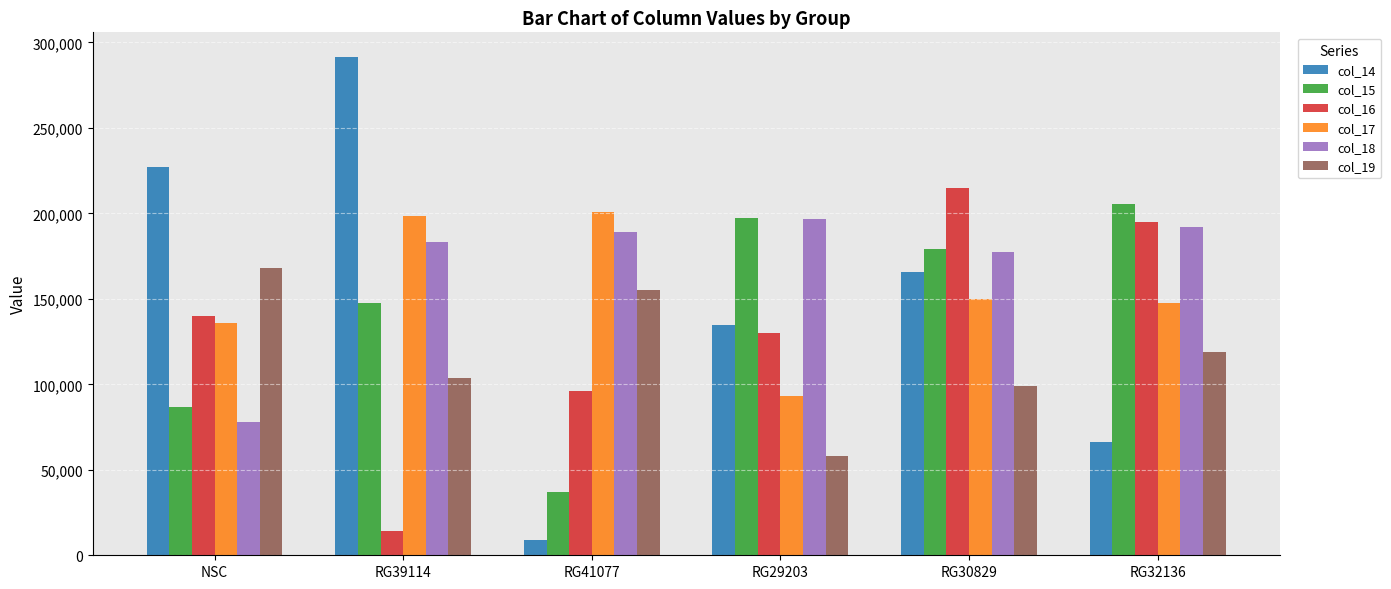

What is the difference between the col_15 values at RG41077 and RG29203?

160520